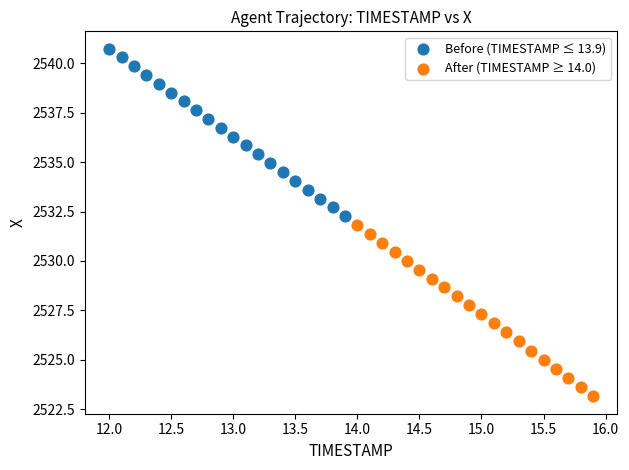

Which series reaches the maximum Y coordinate?

Before (TIMESTAMP ≤ 13.9)